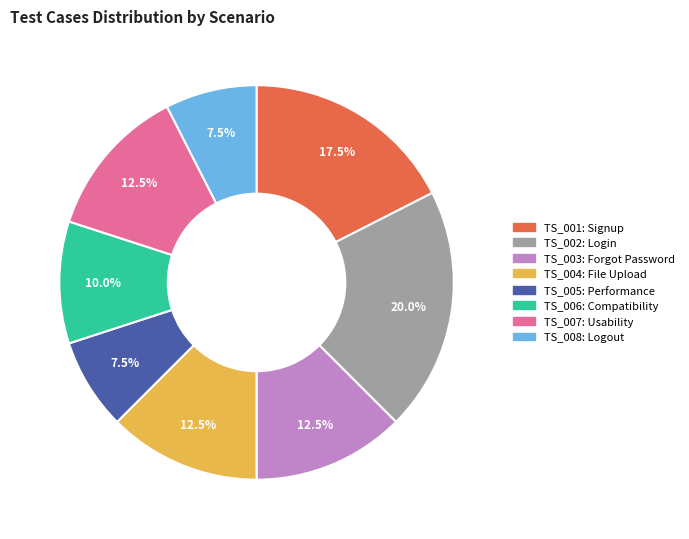

To the nearest percent, what is the average slice percentage?

12%